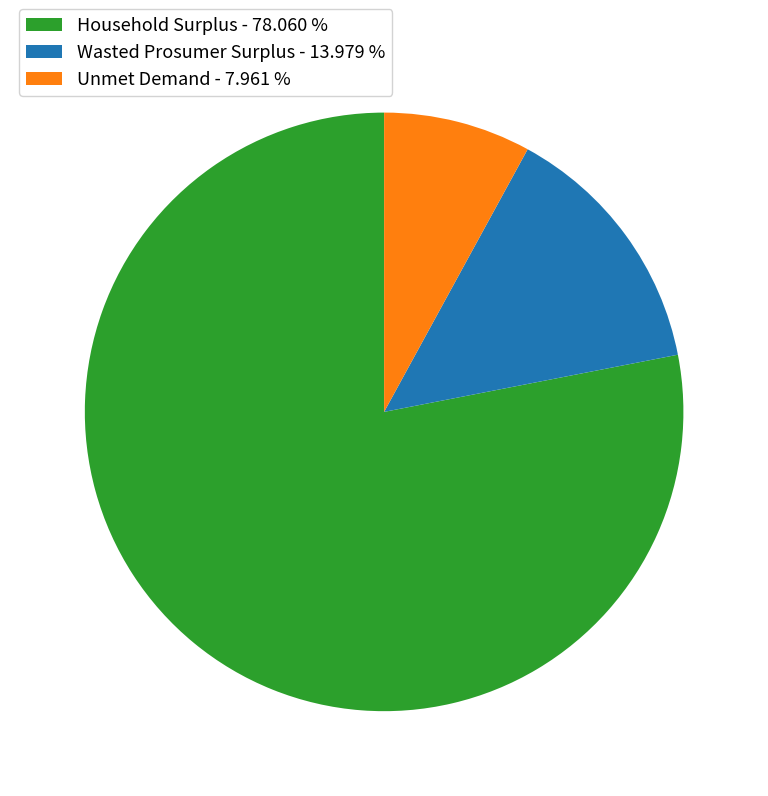

Which has a higher value, Household Surplus - 78.060 % or Unmet Demand - 7.961 %?

Household Surplus - 78.060 %